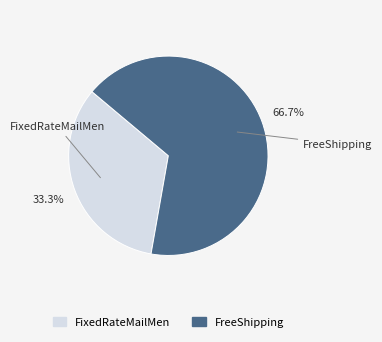

To the nearest percent, what is the difference between the FixedRateMailMen and FreeShipping slice percentages?

33%